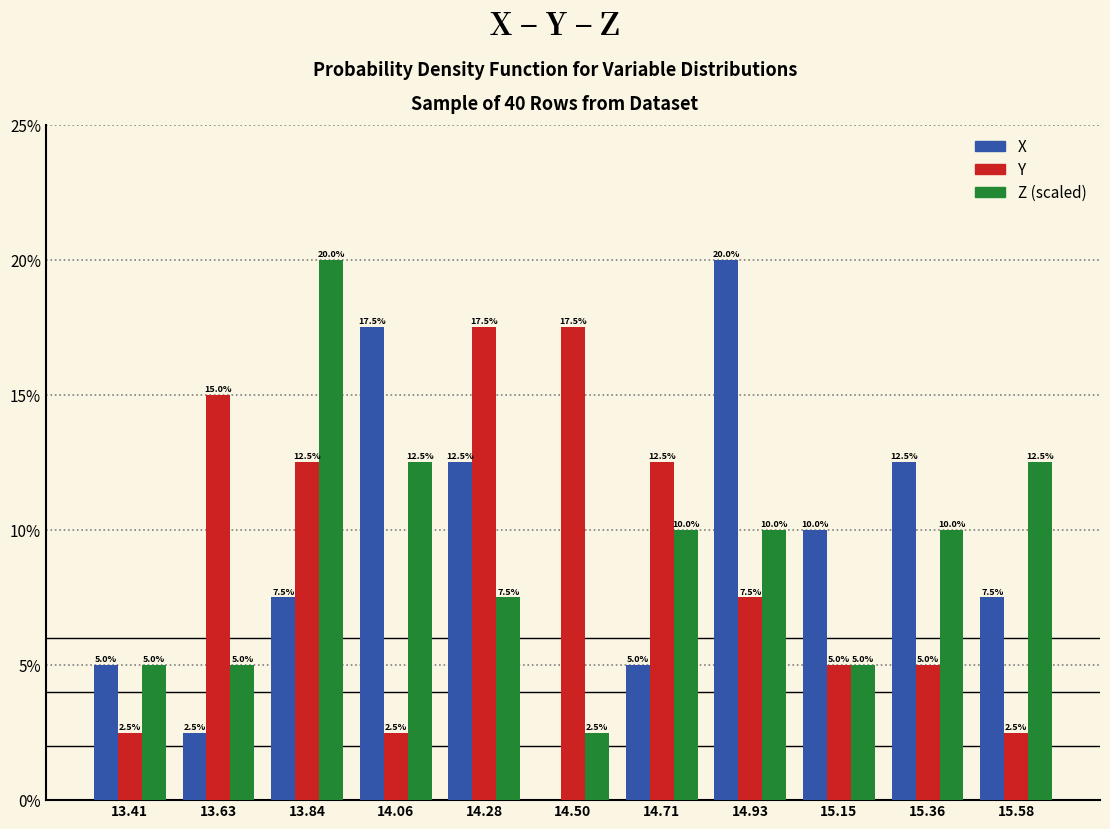

In the X series, which range on the x-axis has the tallest bar?

14.80 to 15.05